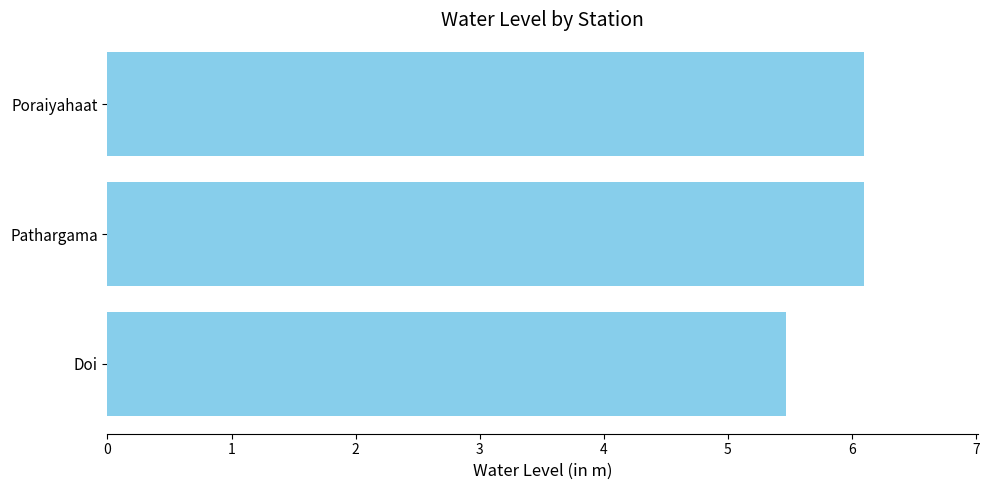

True or false: the data shows 6.1 at Poraiyahaat.

True